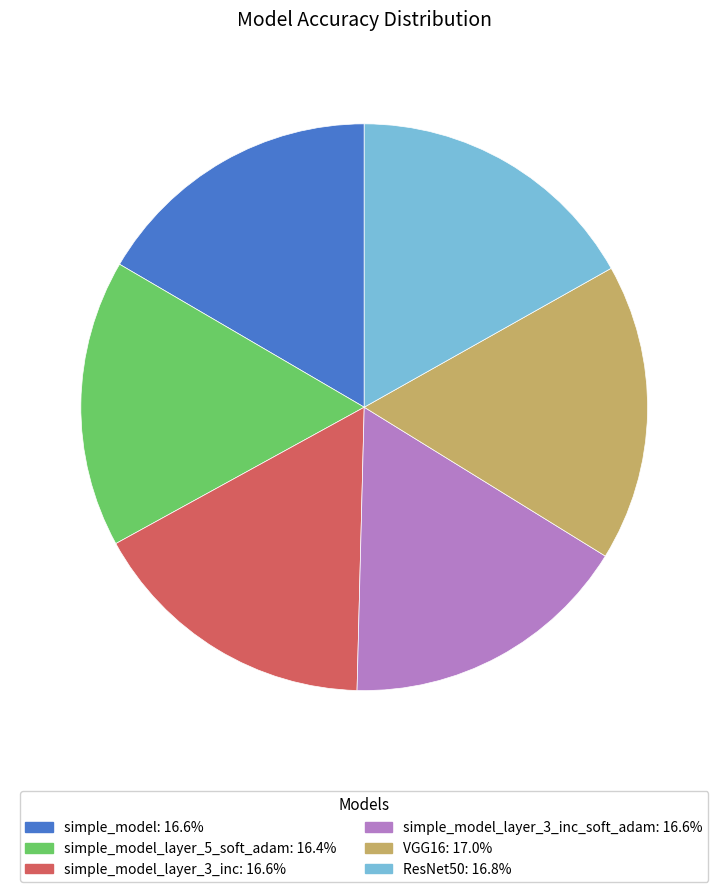

Is there a majority slice in this chart?

No